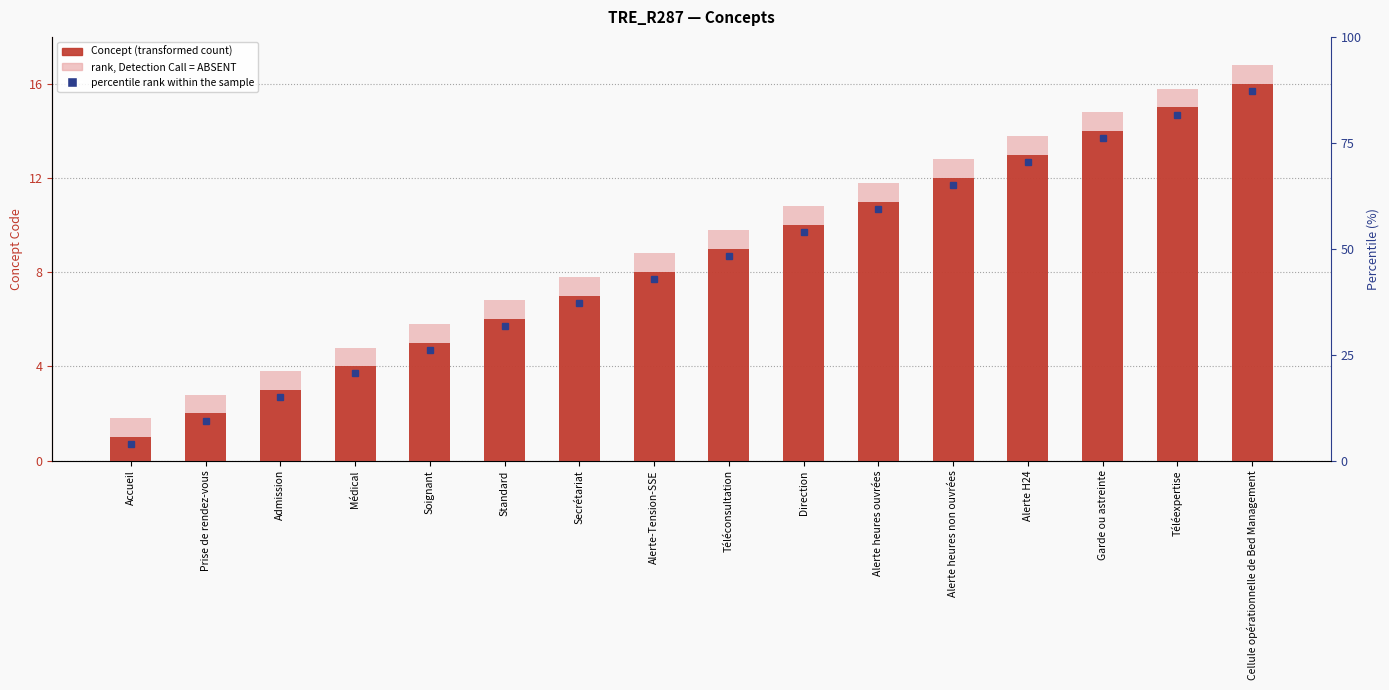

Are the bars horizontal?

No